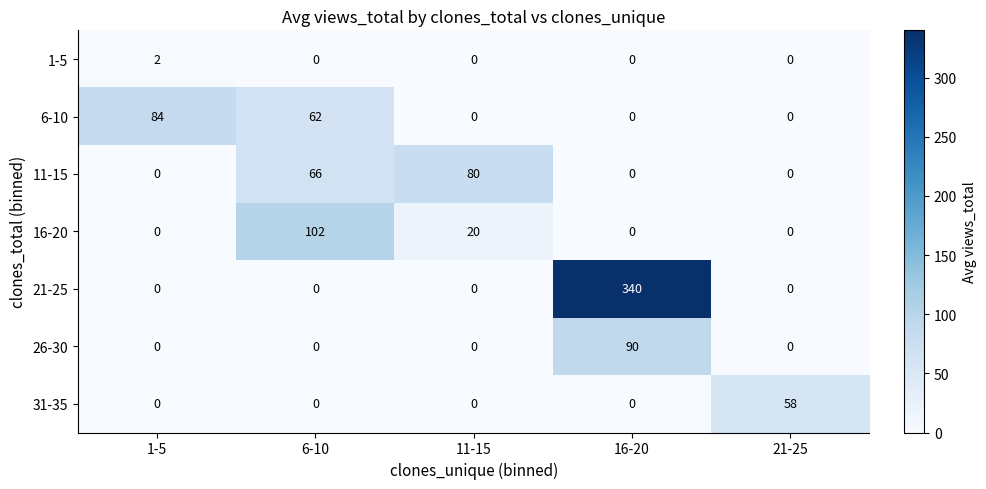

Which label corresponds to the largest value in the chart?

16-20